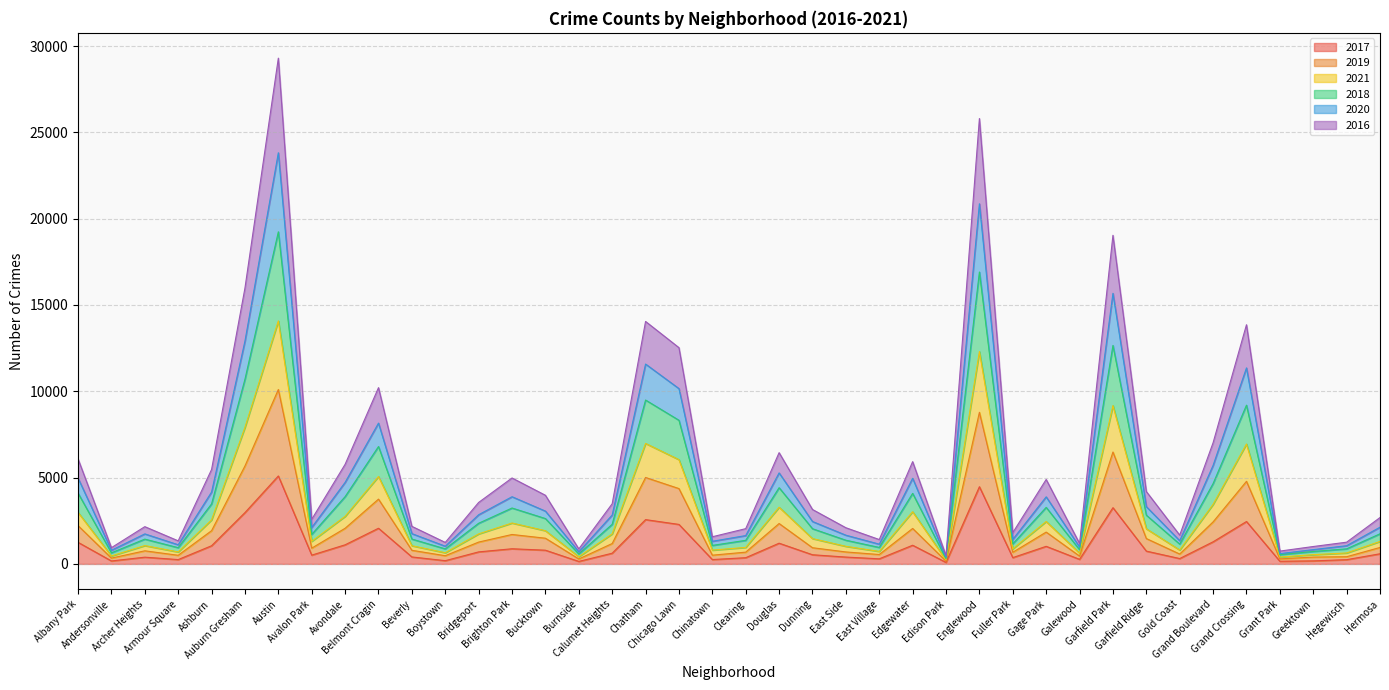

Does the chart display data point markers on the line(s)?

No